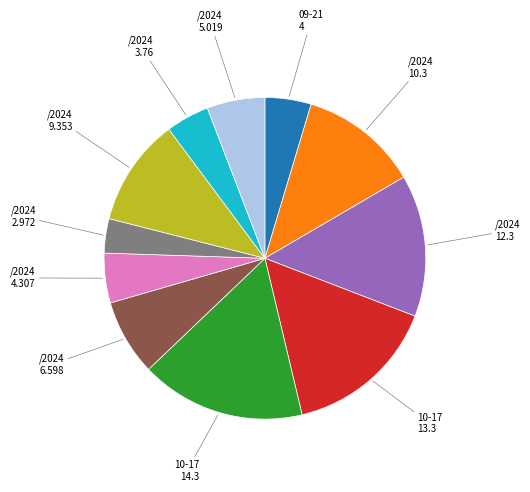

Is there a majority slice in this chart?

No